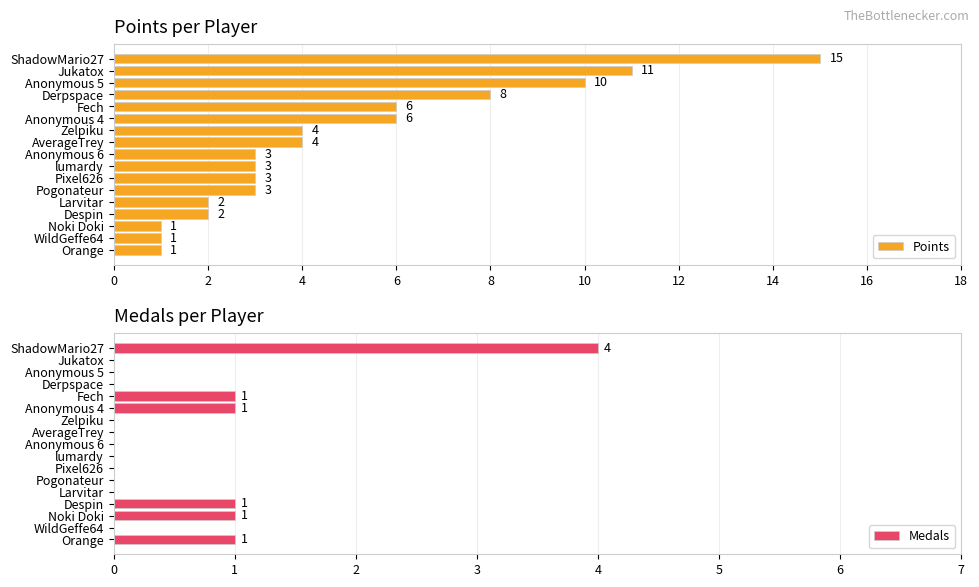

The Points series shows 2 at Larvitar. True or false?

True